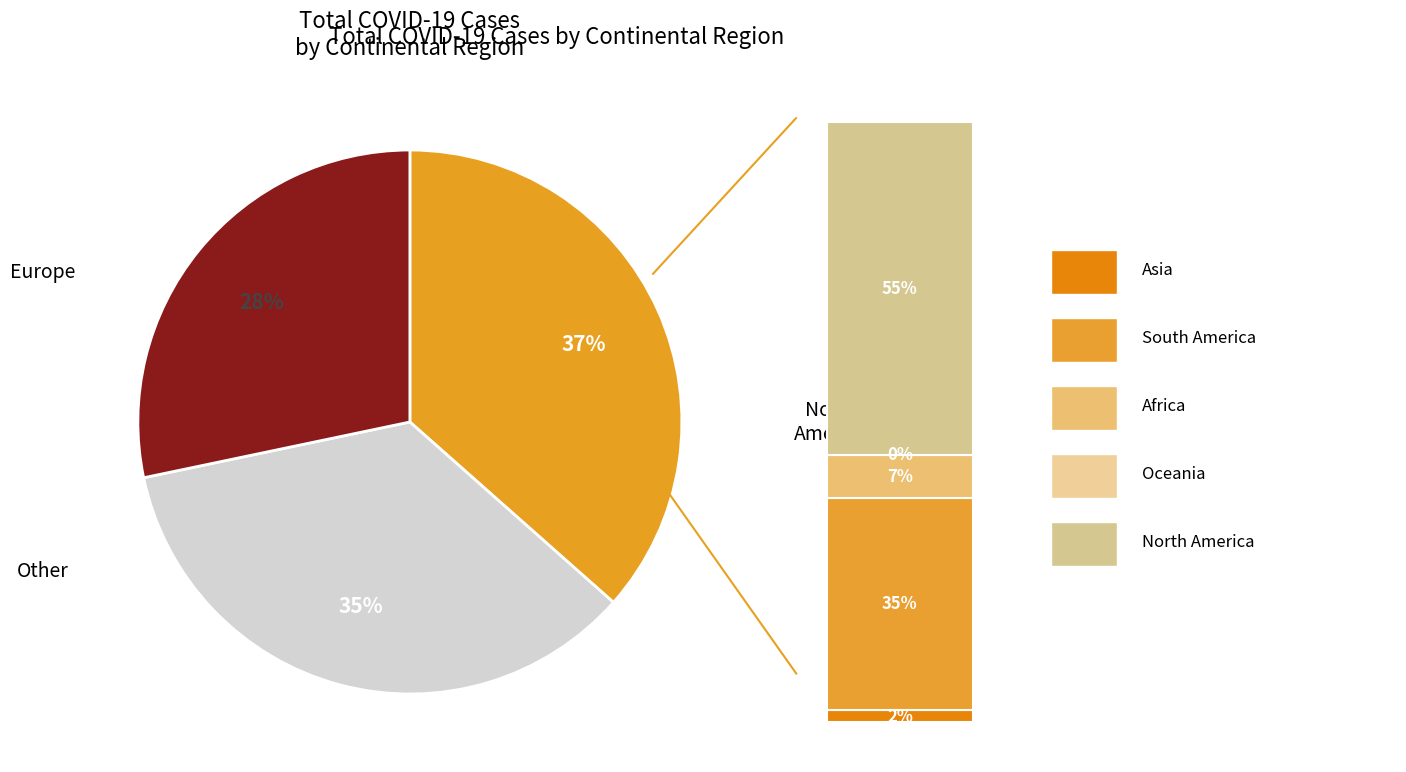

Which has a higher value, Europe or Africa?

Europe